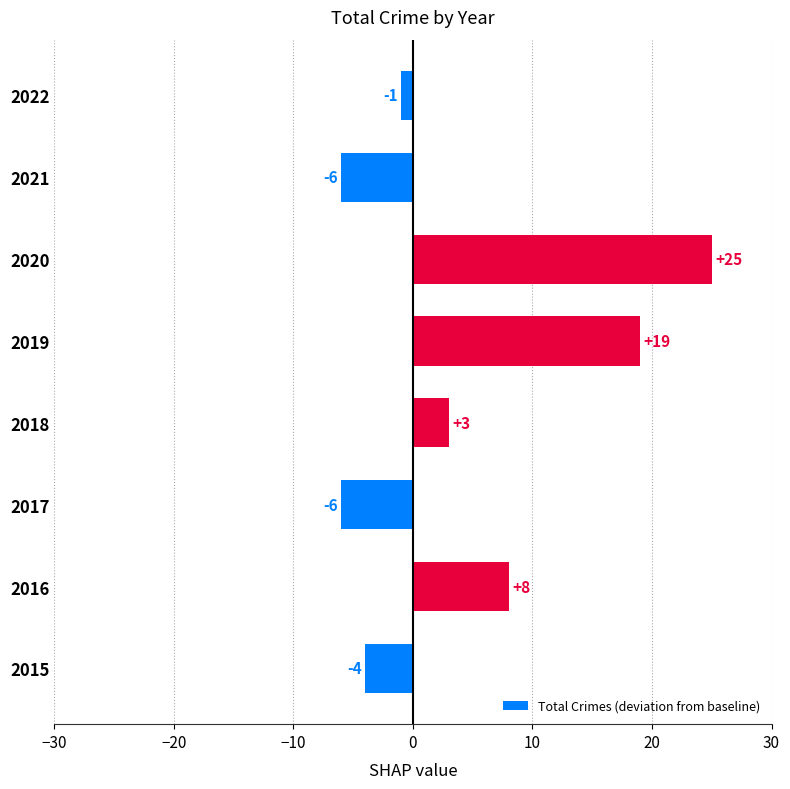

At which category does the chart reach its peak across all series?

2020